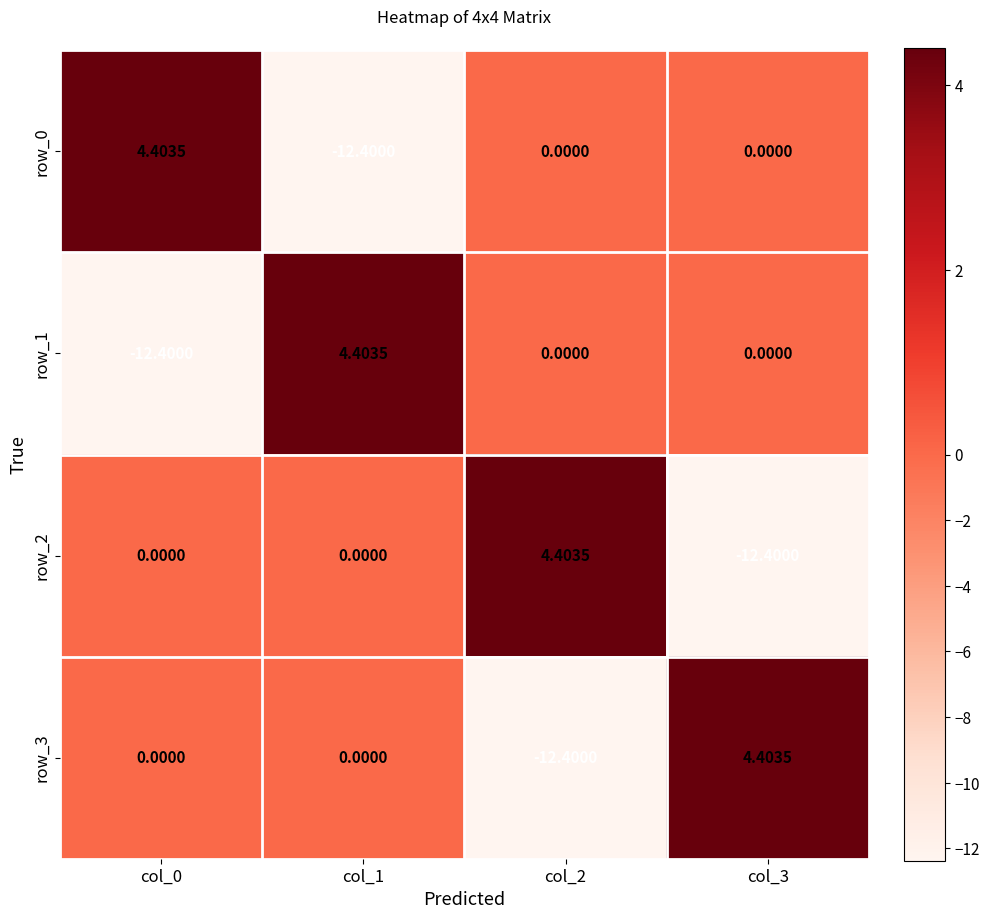

The row_1 series shows 0.0 at col_2. True or false?

True